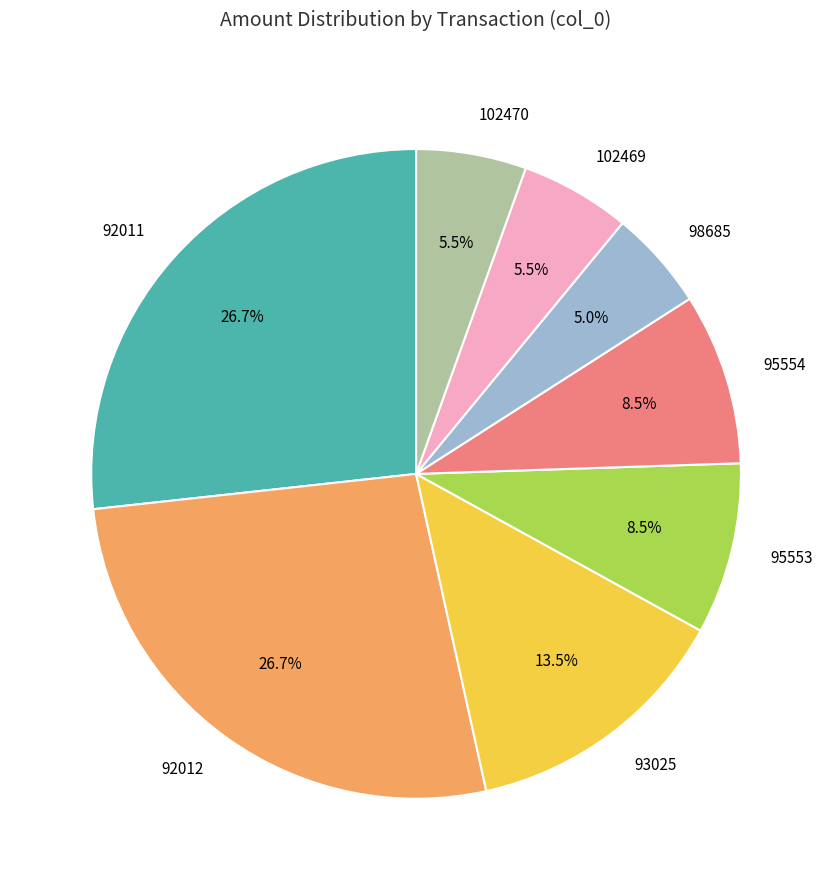

How much of the chart is everything except 93025?

86.5%